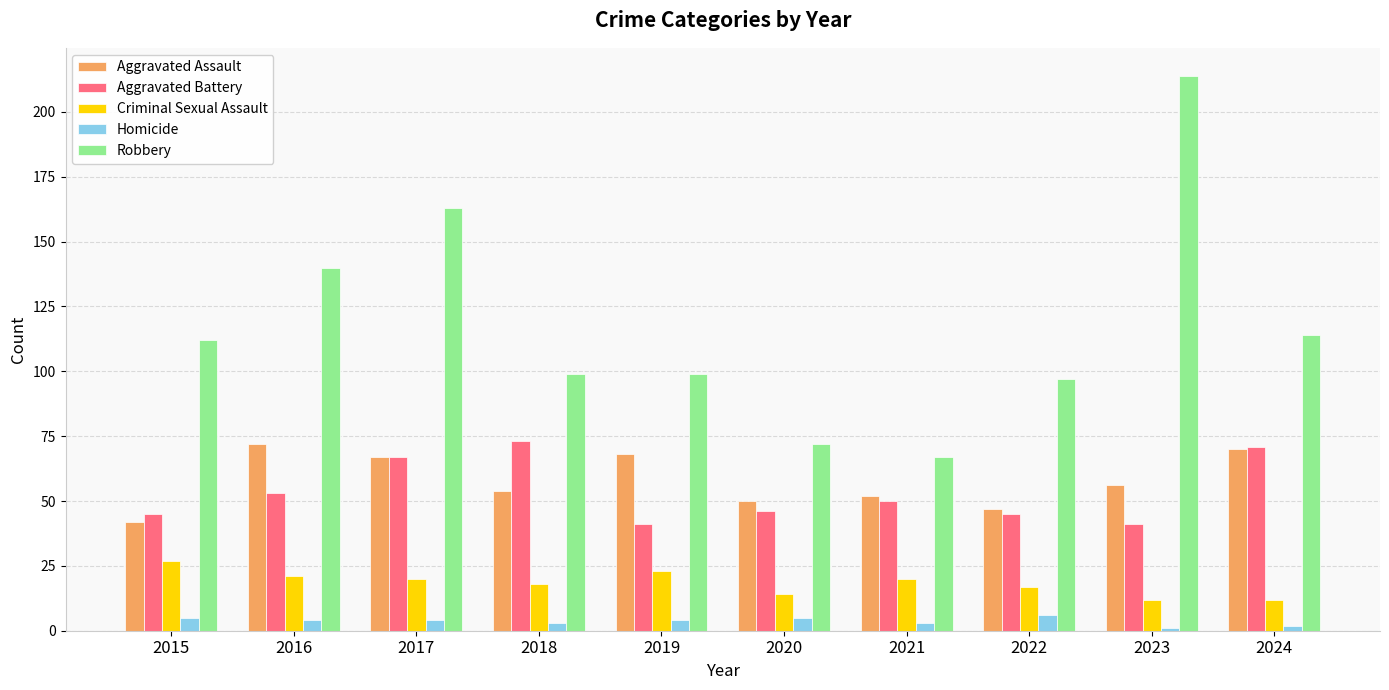

What are all the series names shown in the legend?

Aggravated Assault, Aggravated Battery, Criminal Sexual Assault, Homicide, Robbery